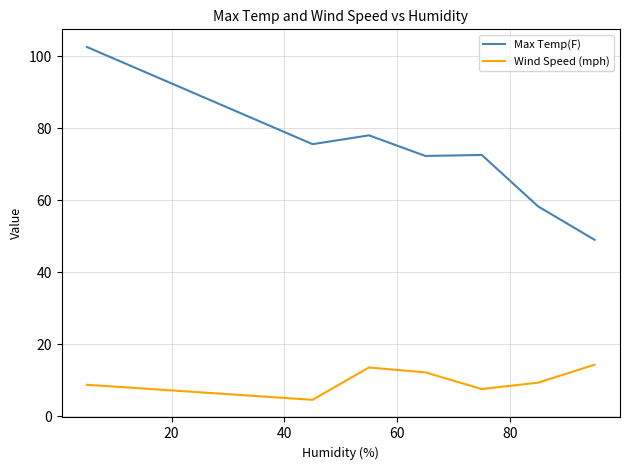

Rank the series by their maximum value, from lowest to highest.

Wind Speed (mph), Max Temp(F)